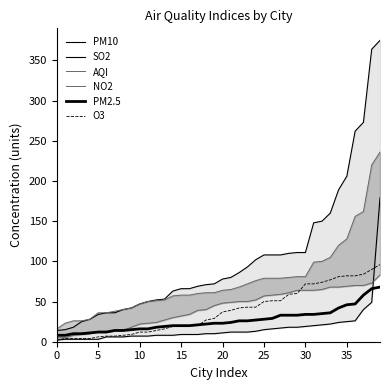

True or false: AQI and SO2 intersect in this chart.

False